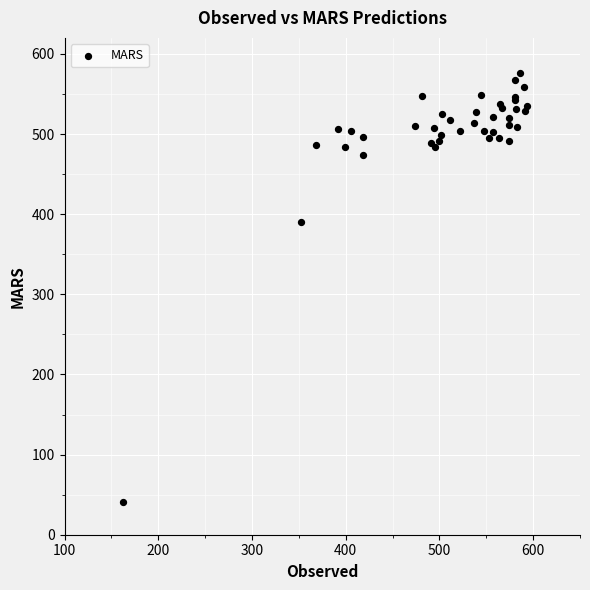

What Y value in the scatter plot is closest to 308?

390.3